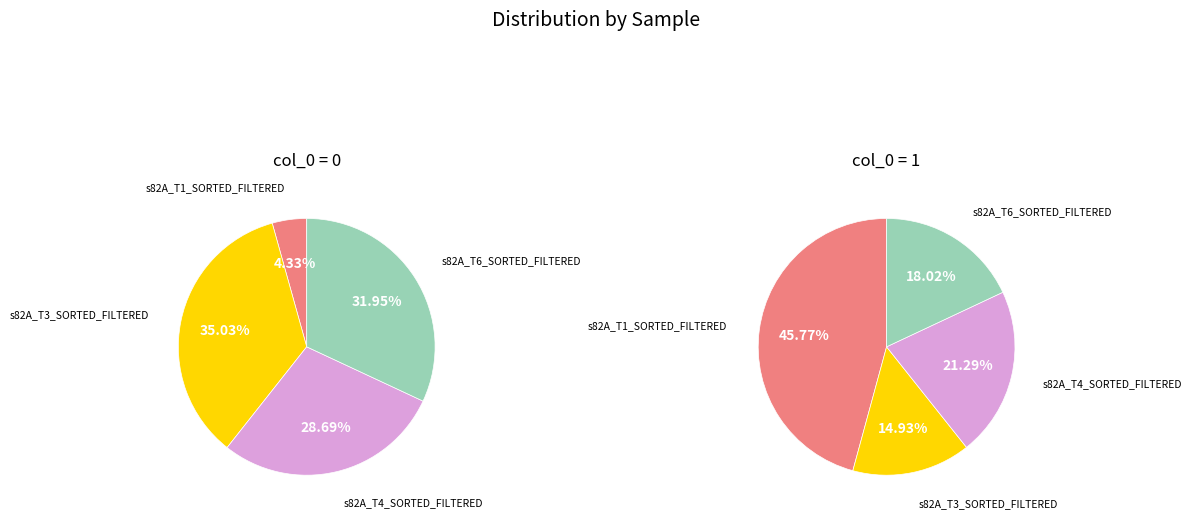

Is there a majority slice in this chart?

No